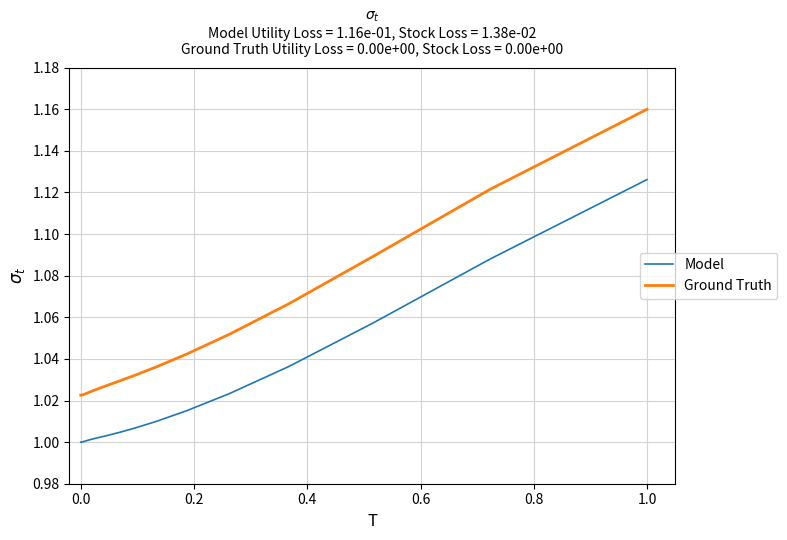

Rank the series by their maximum value, from highest to lowest.

Ground Truth, Model